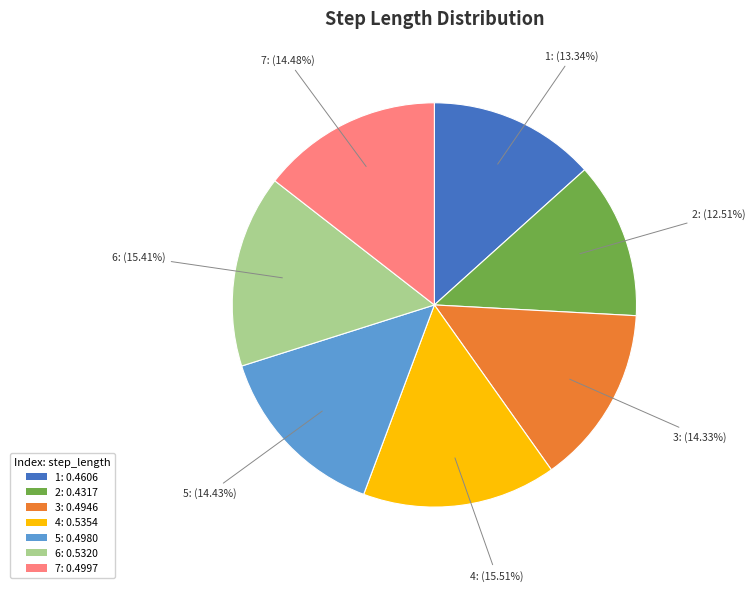

What percentage is the 4 slice, to the nearest percent?

16%